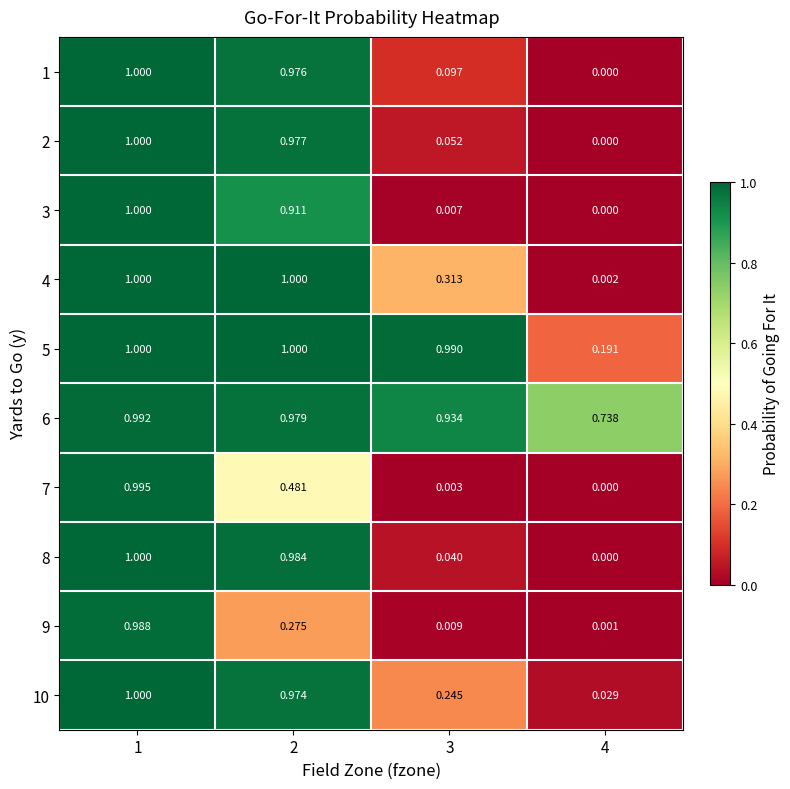

Count the number of categories in the chart.

4